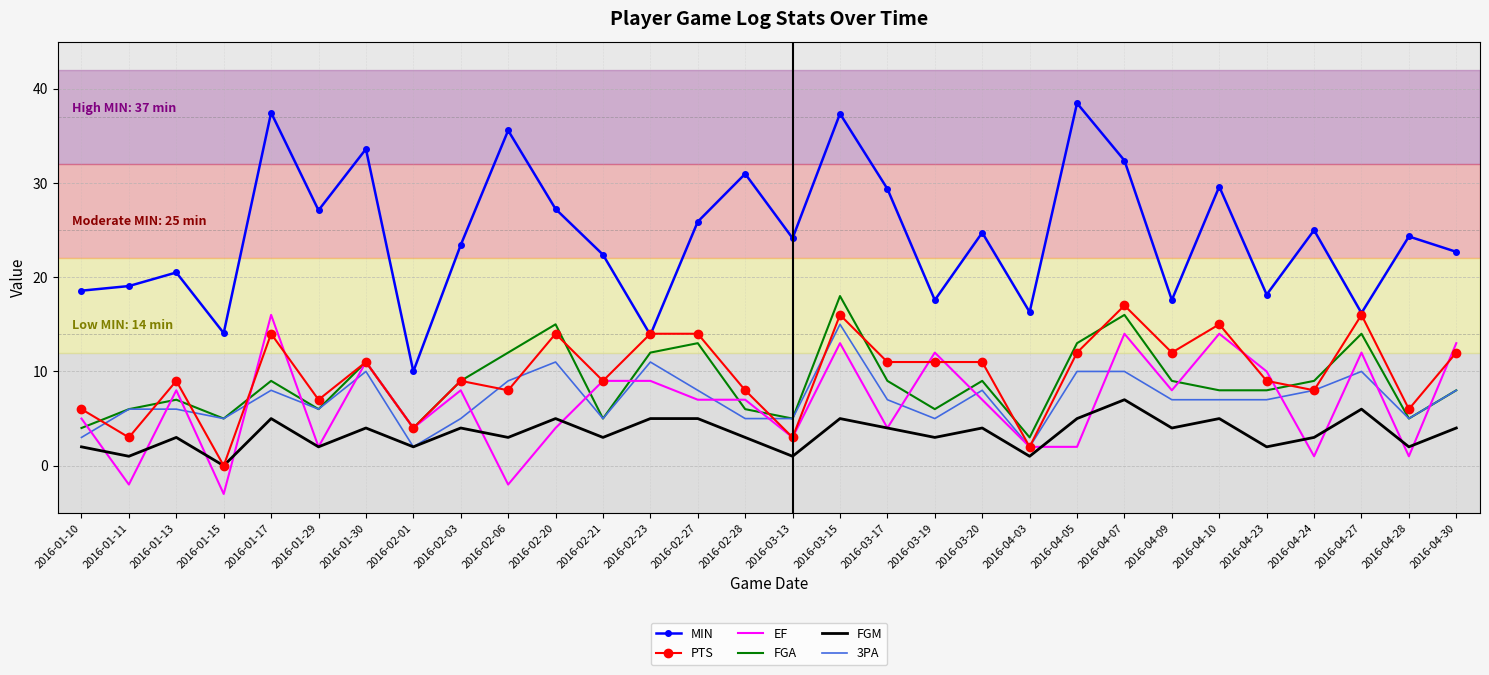

Between 2016-02-21 and 2016-04-05, which series saw the biggest shift?

MIN